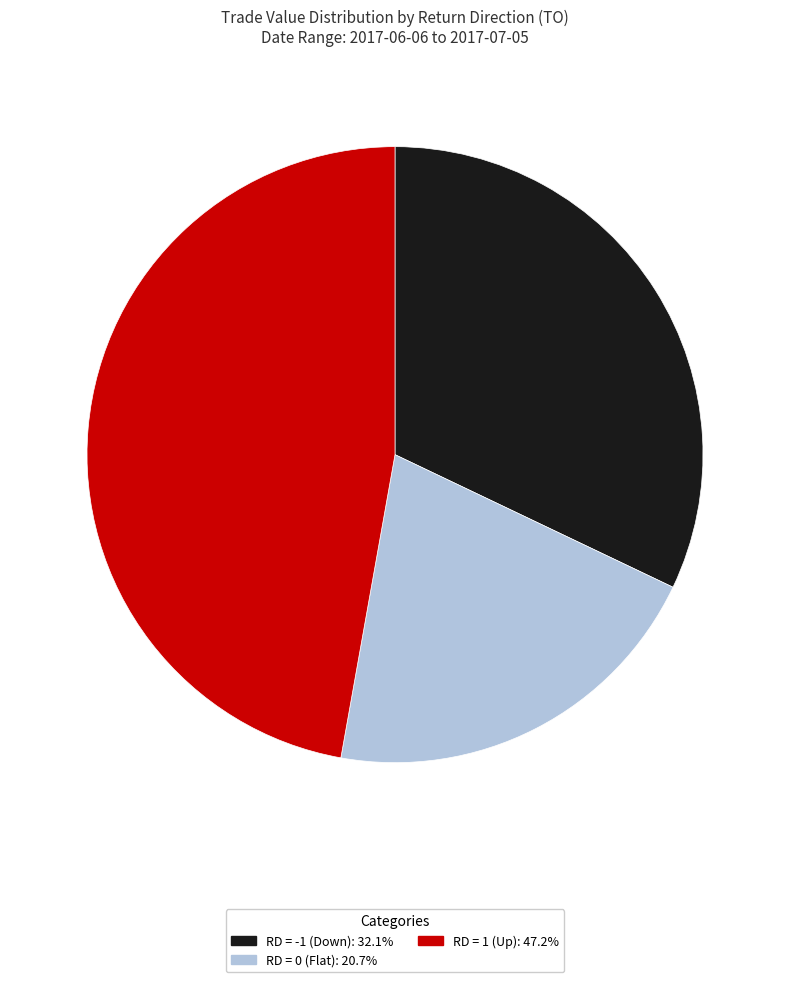

Is there a majority slice in this chart?

No